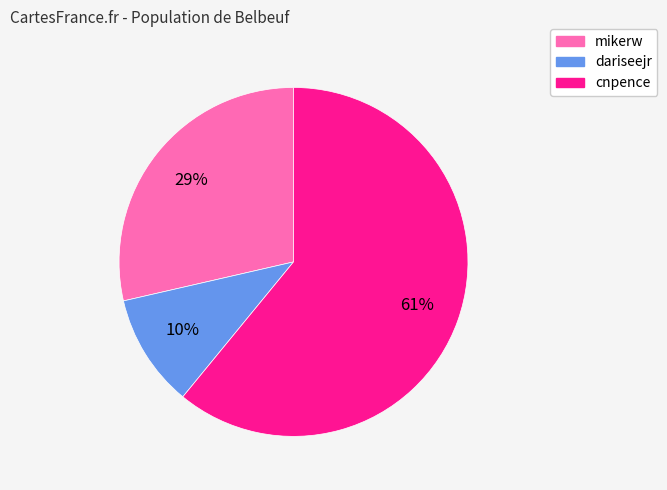

The mikerw slice represents 29% of the pie. True or false?

True